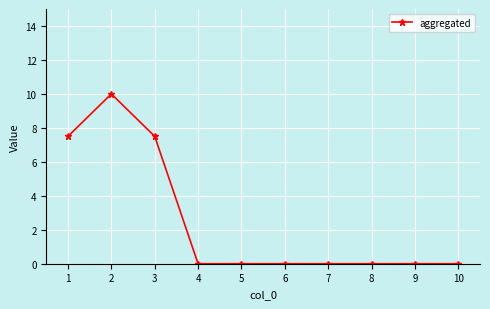

How many lines are shown in the chart?

1